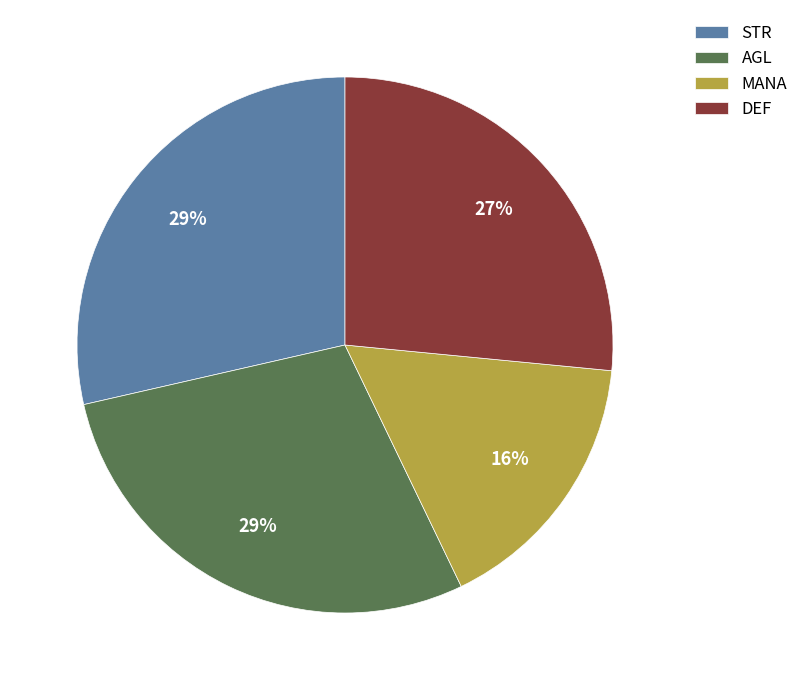

What is the smallest slice in the pie chart?

MANA